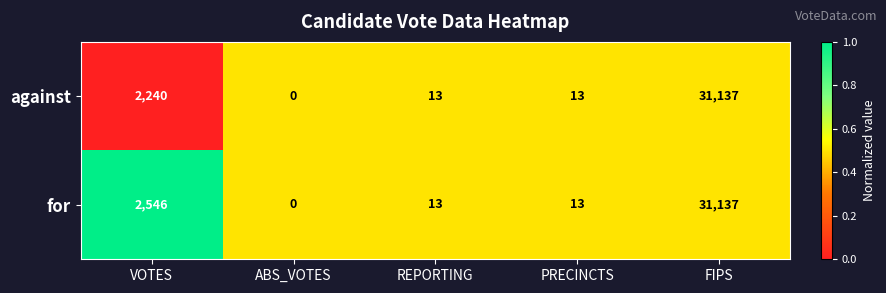

Which label corresponds to the largest value in the chart?

FIPS